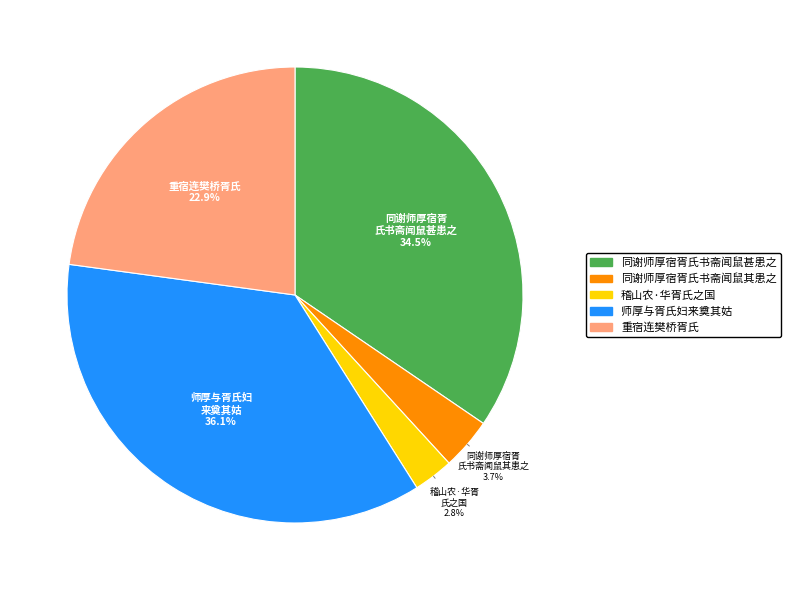

Does 稽山农·华胥氏之国 account for over 50% of the chart?

No